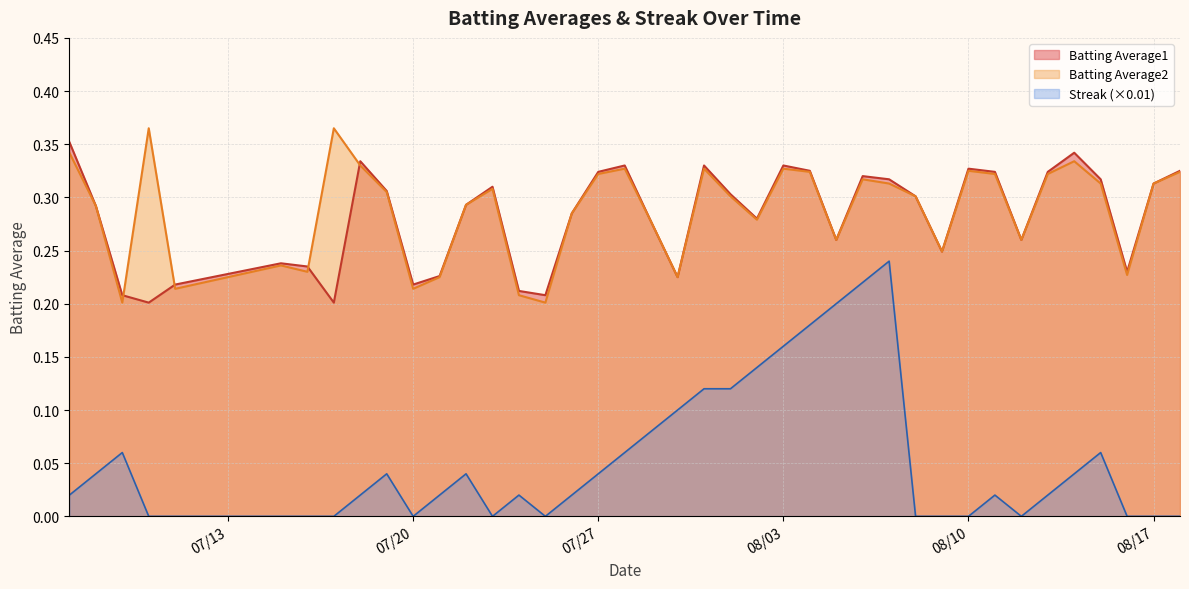

True or false: Batting Average2 and Streak (×0.01) intersect in this chart.

False